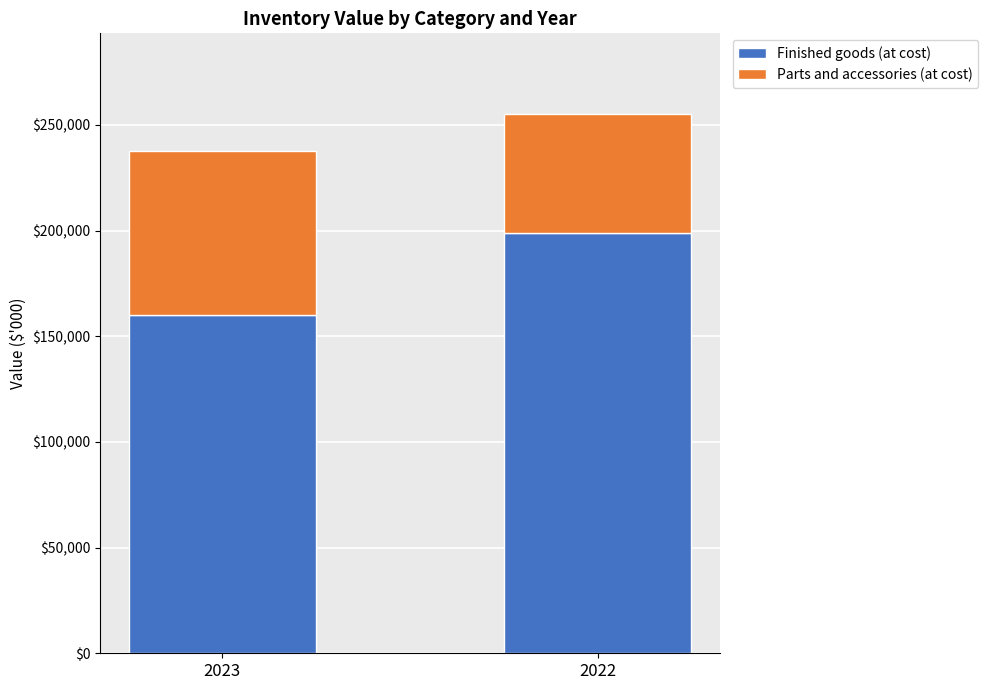

The value of Finished goods (at cost) at 2022 is 124279. True or false?

False